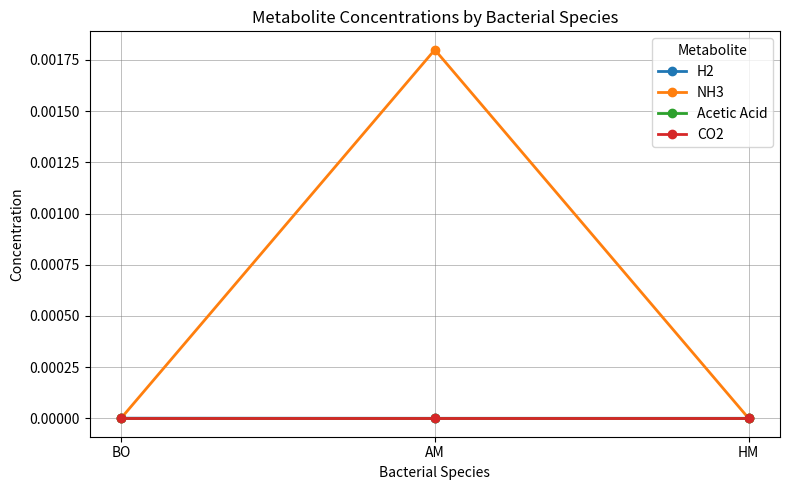

The value of NH3 at AM is 0.0. True or false?

False